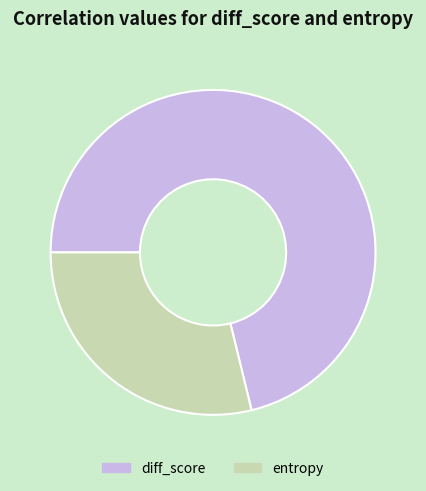

Combined, do entropy and diff_score account for over 50%?

Yes